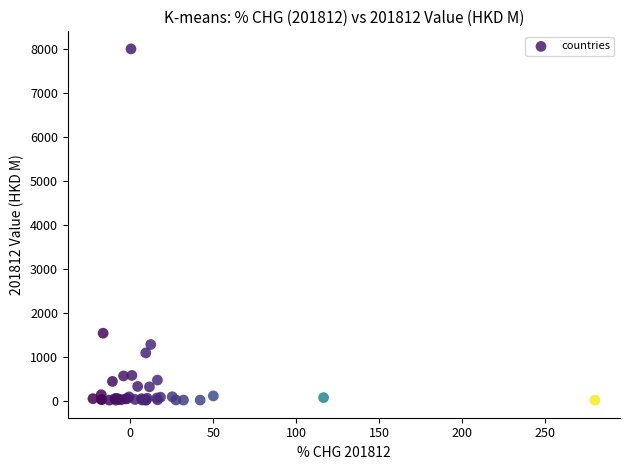

What Y value in the scatter plot is closest to 4002?

1532.7